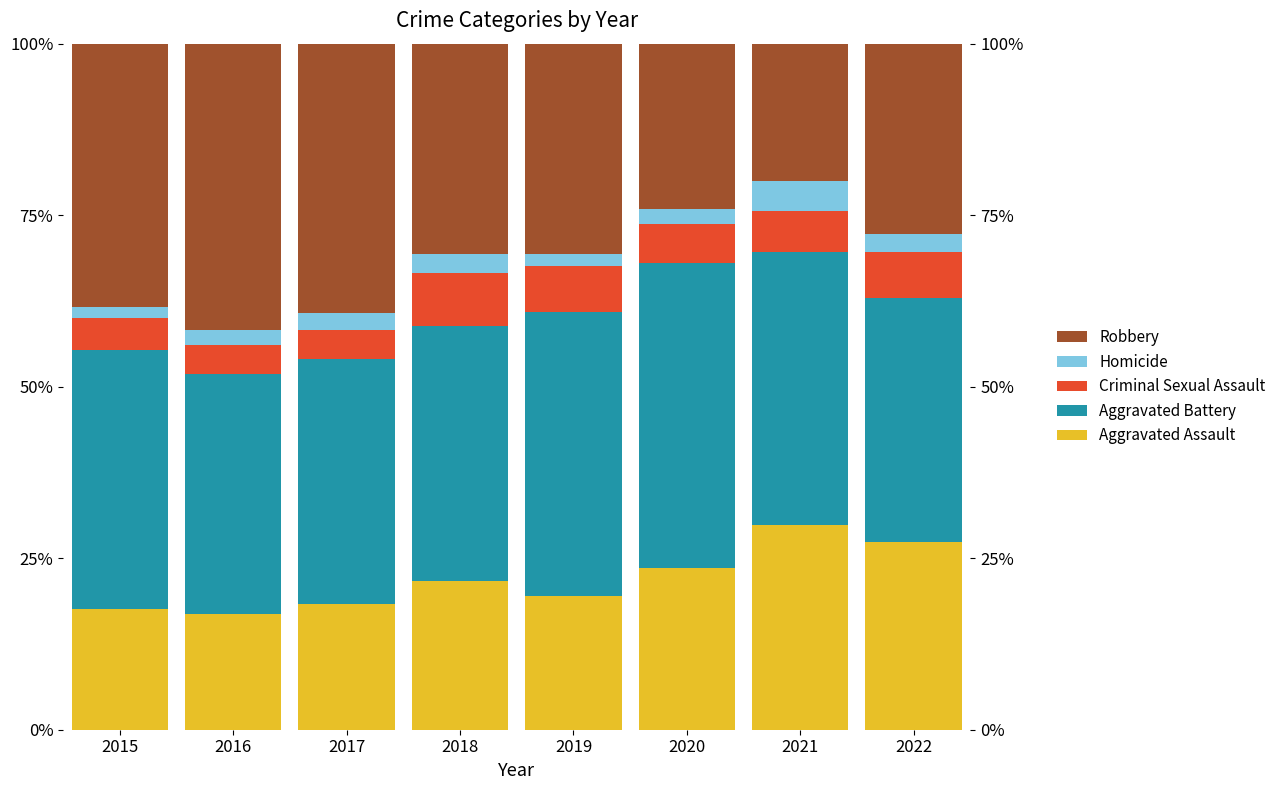

At how many categories does at least one series exceed 27?

8